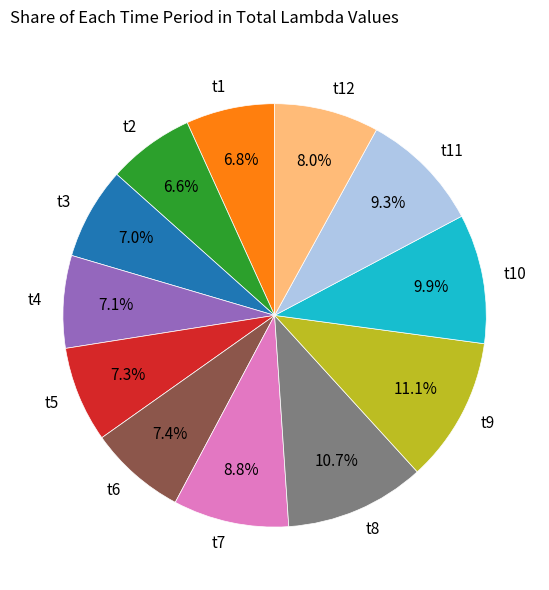

Is there a majority slice in this chart?

No